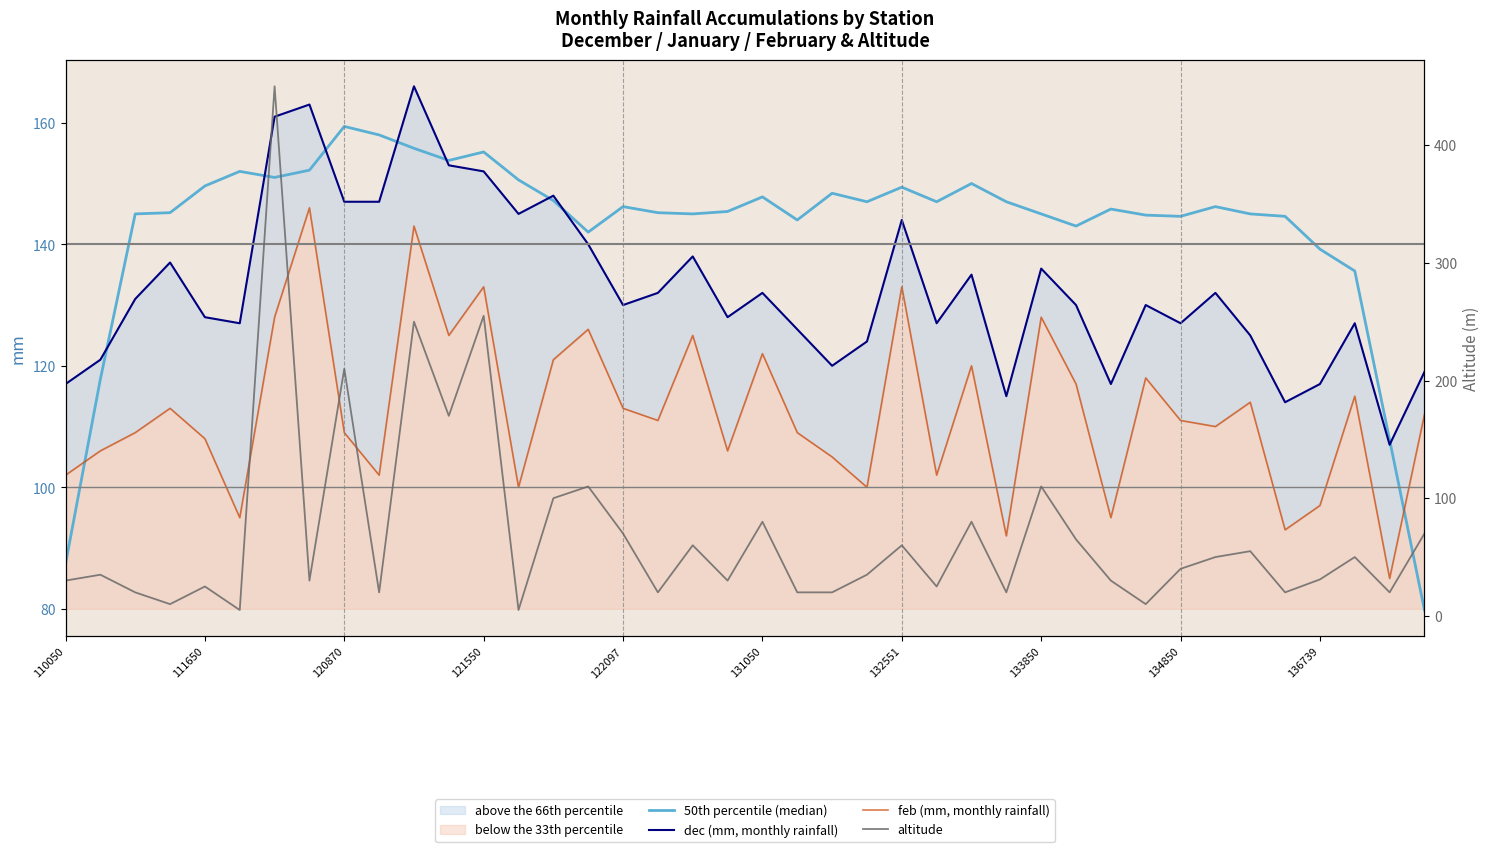

True or false: feb (mm, monthly rainfall) has more than 0 interior local peaks.

True